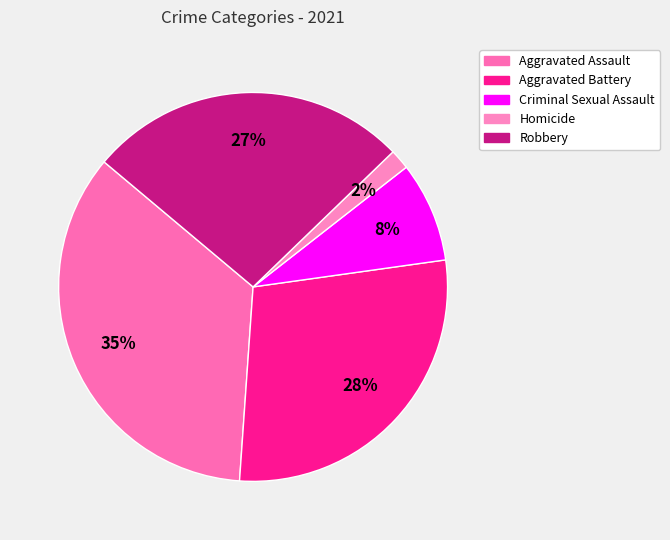

To the nearest percent, what percentage of the pie is Robbery?

27%